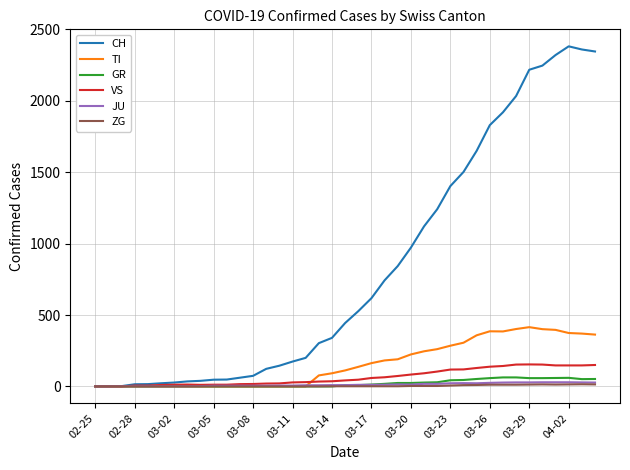

Which series has the largest total across all categories?

CH